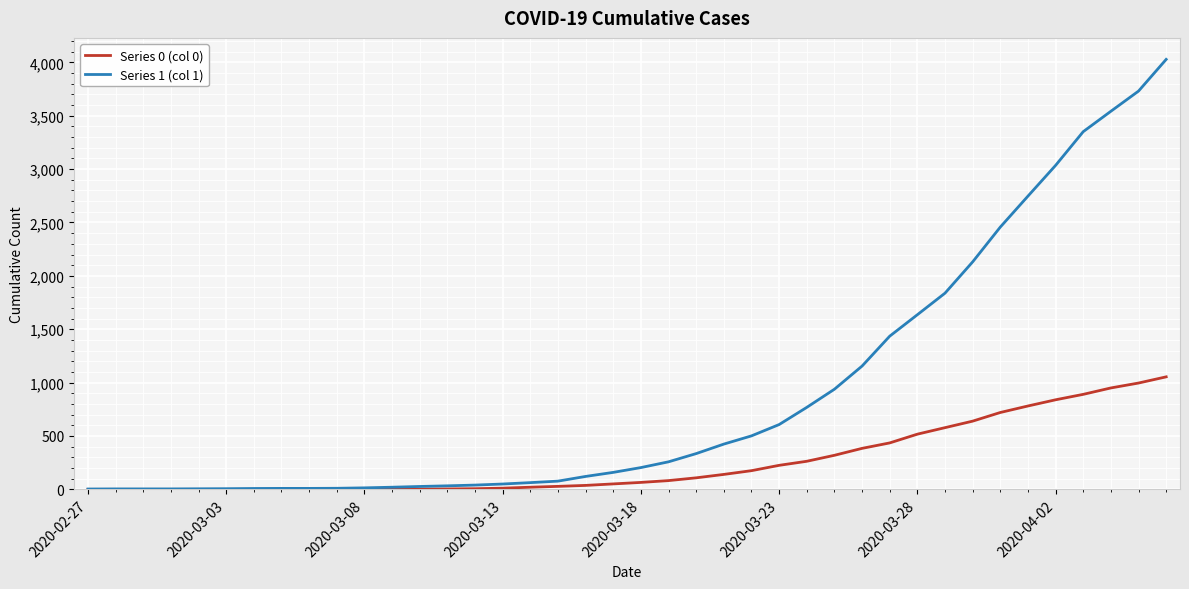

List the series in order of their peak value, lowest first.

Series 0 (col 0), Series 1 (col 1)